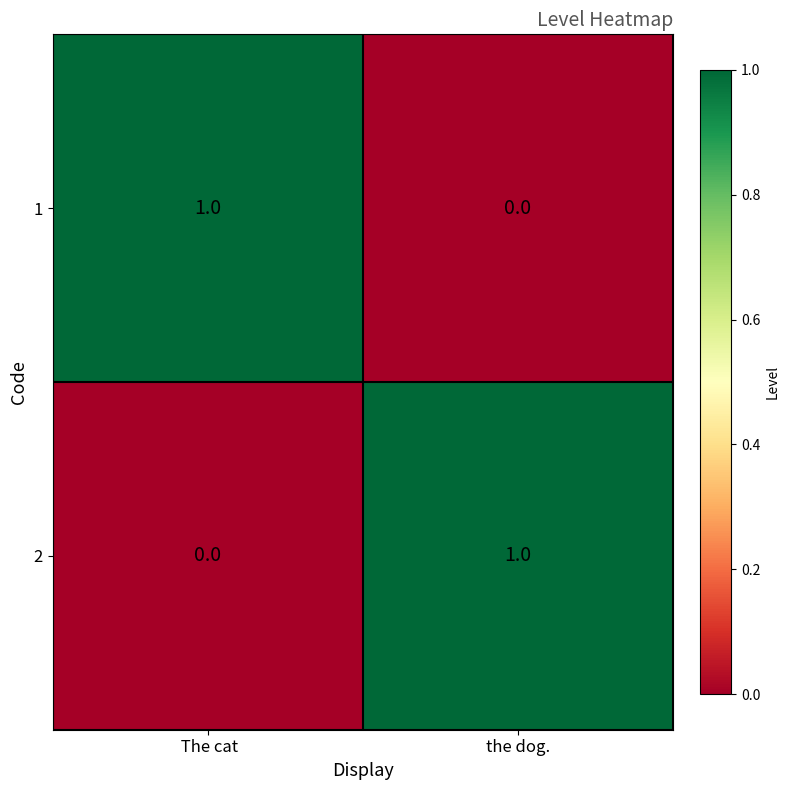

Reading left to right, transcribe all the data shown in this chart.

1: 1	0
2: 0	1